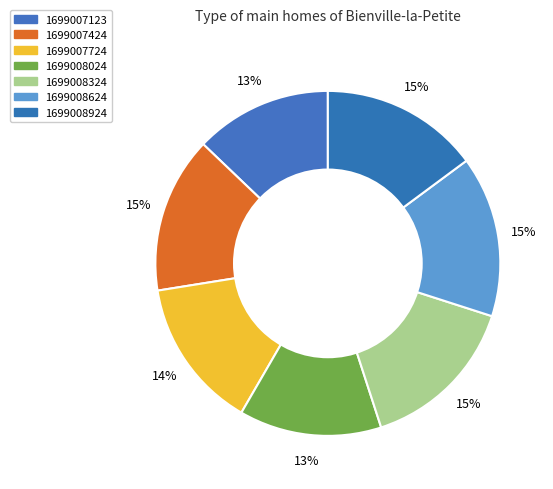

Rank the categories by value from highest to lowest.

1699008624, 1699008324, 1699008924, 1699007424, 1699007724, 1699008024, 1699007123